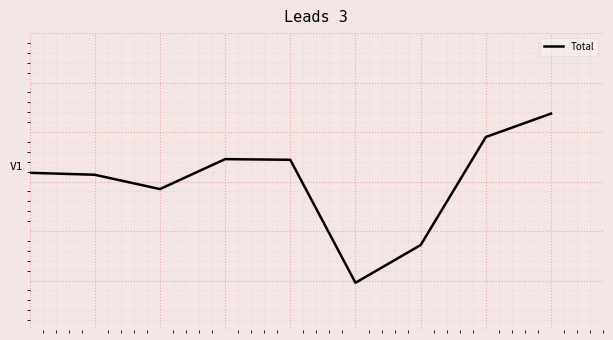

Does the chart display data point markers on the line(s)?

No